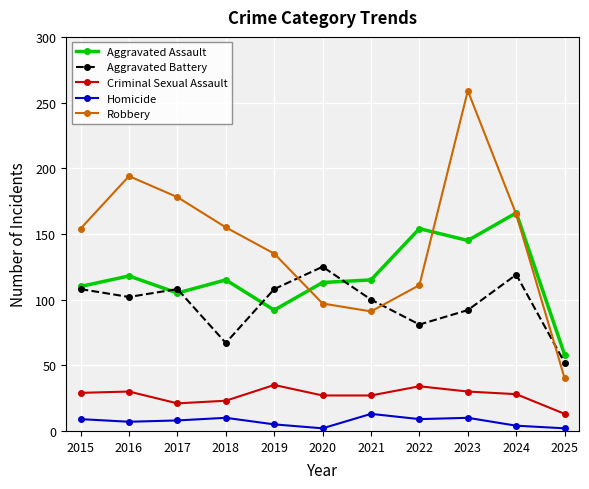

The Criminal Sexual Assault series shows 28 at 2024. True or false?

True